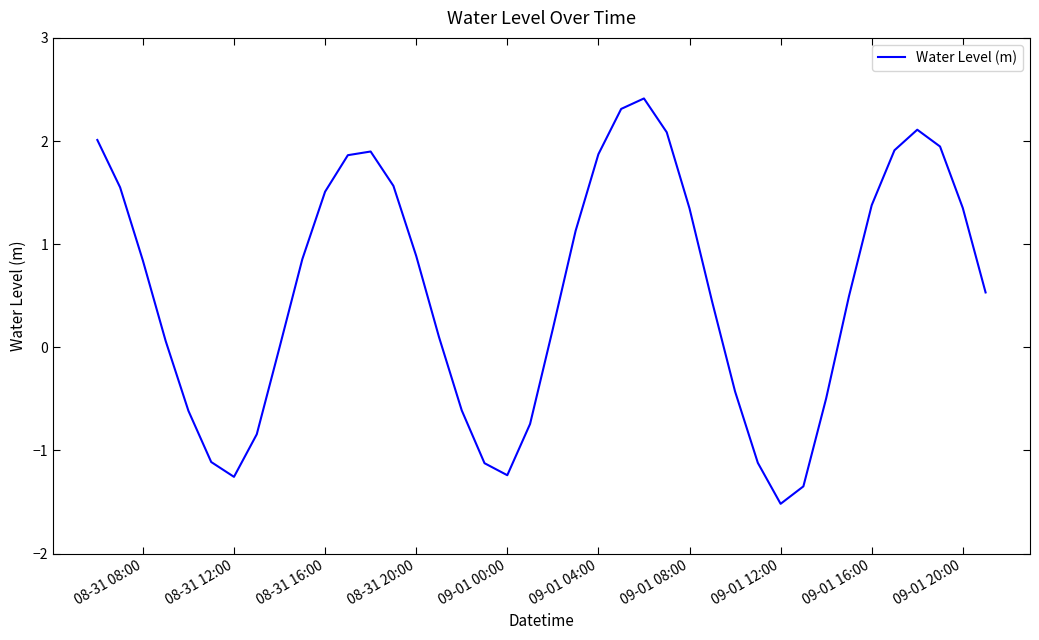

What is the smallest value displayed?

-1.5